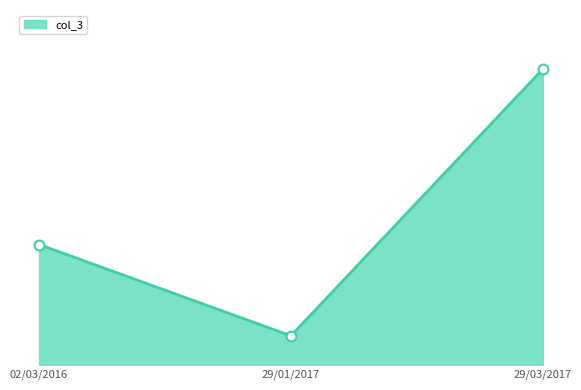

What is the ratio of the value at 02/03/2016 to the value at 29/01/2017?

4.2